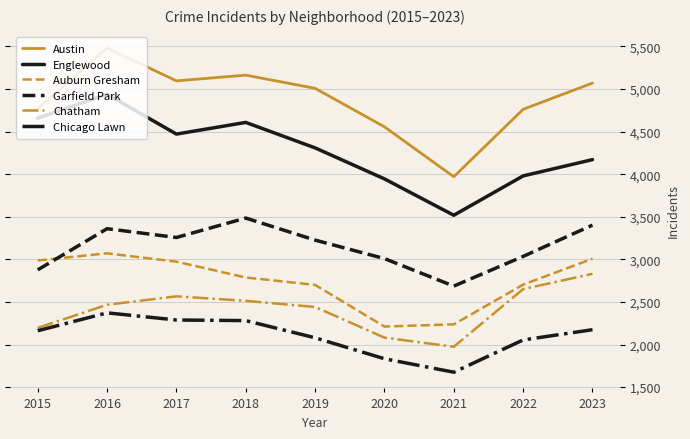

List the series in order of their peak value, highest first.

Austin, Englewood, Garfield Park, Auburn Gresham, Chatham, Chicago Lawn